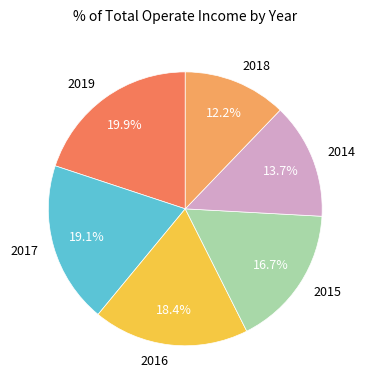

Combined, what portion of the pie is 2014 and 2016?

32.1%